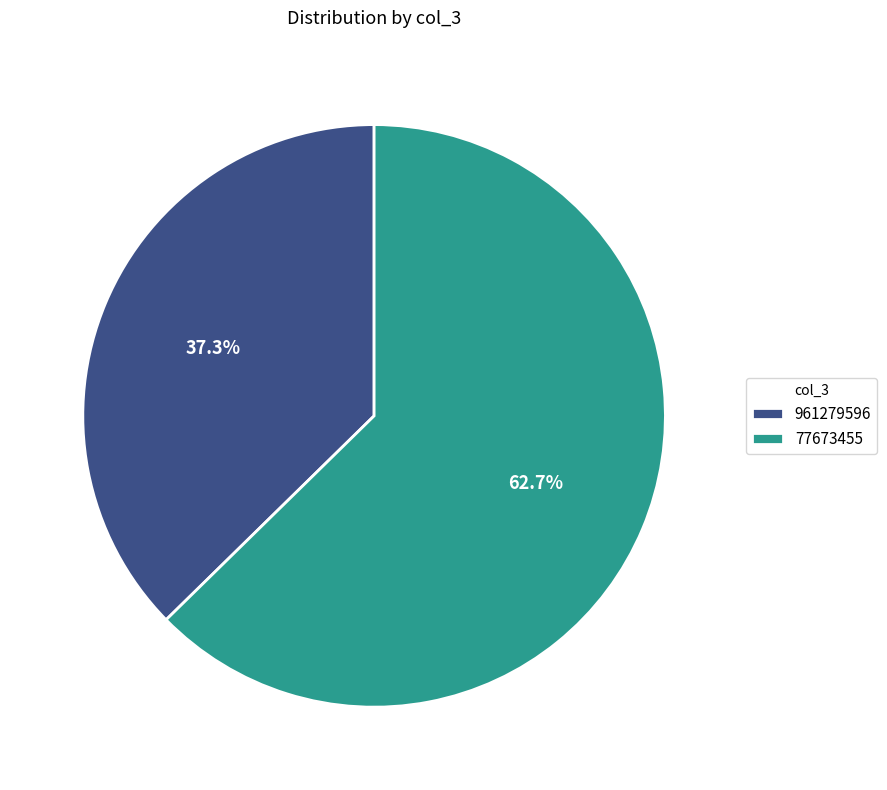

Is it true that 77673455 is 63% of the pie?

True